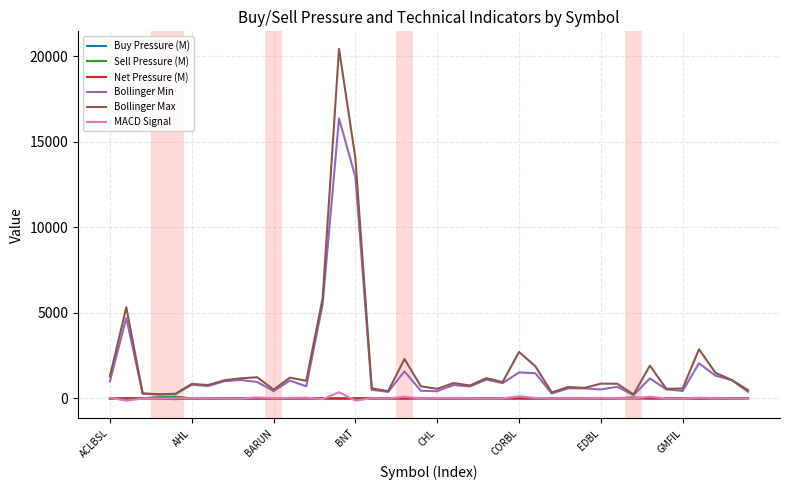

What is the maximum value shown in the chart?

20421.3